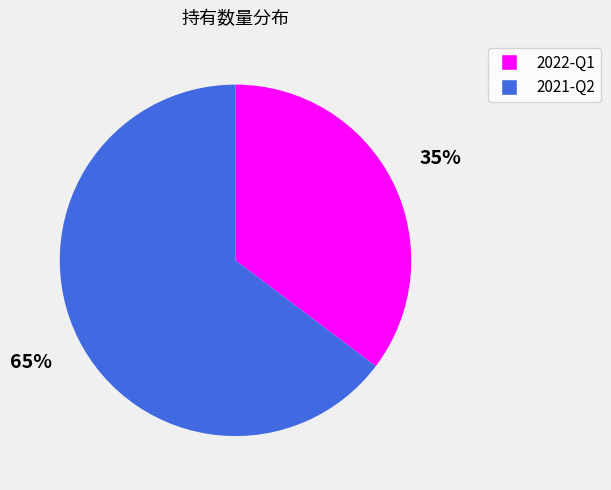

What is the smallest slice in the pie chart?

2022-Q1